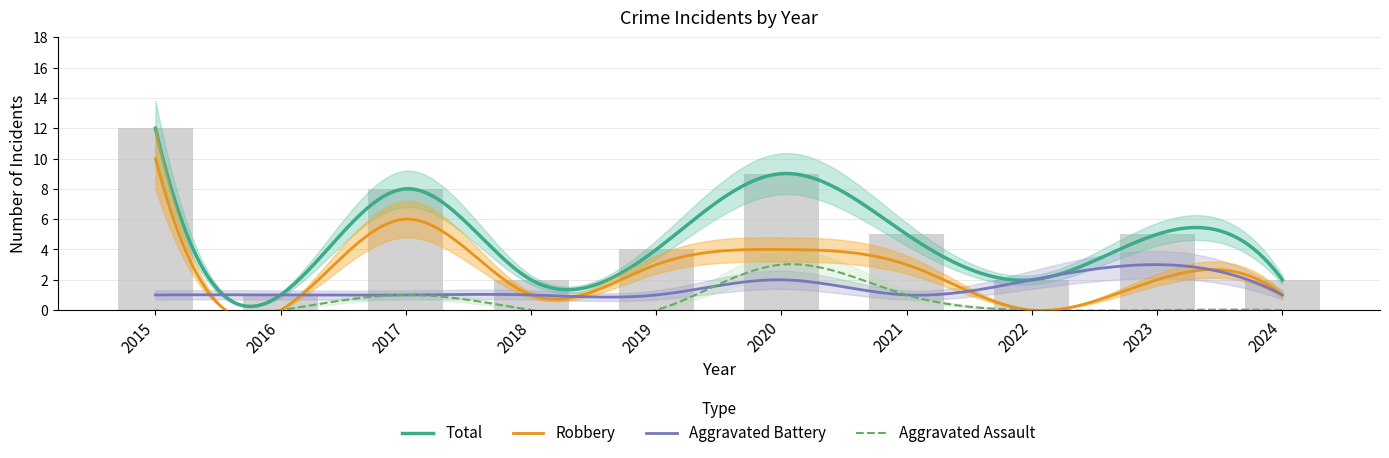

How many distinct data groups are displayed?

4